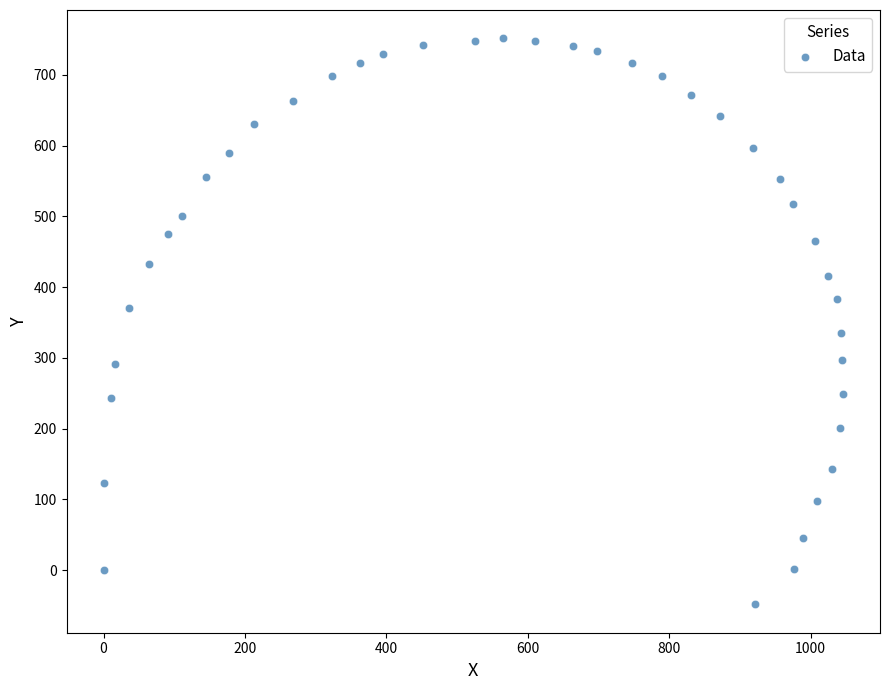

What is the range of X values (max minus min)?

1045.8